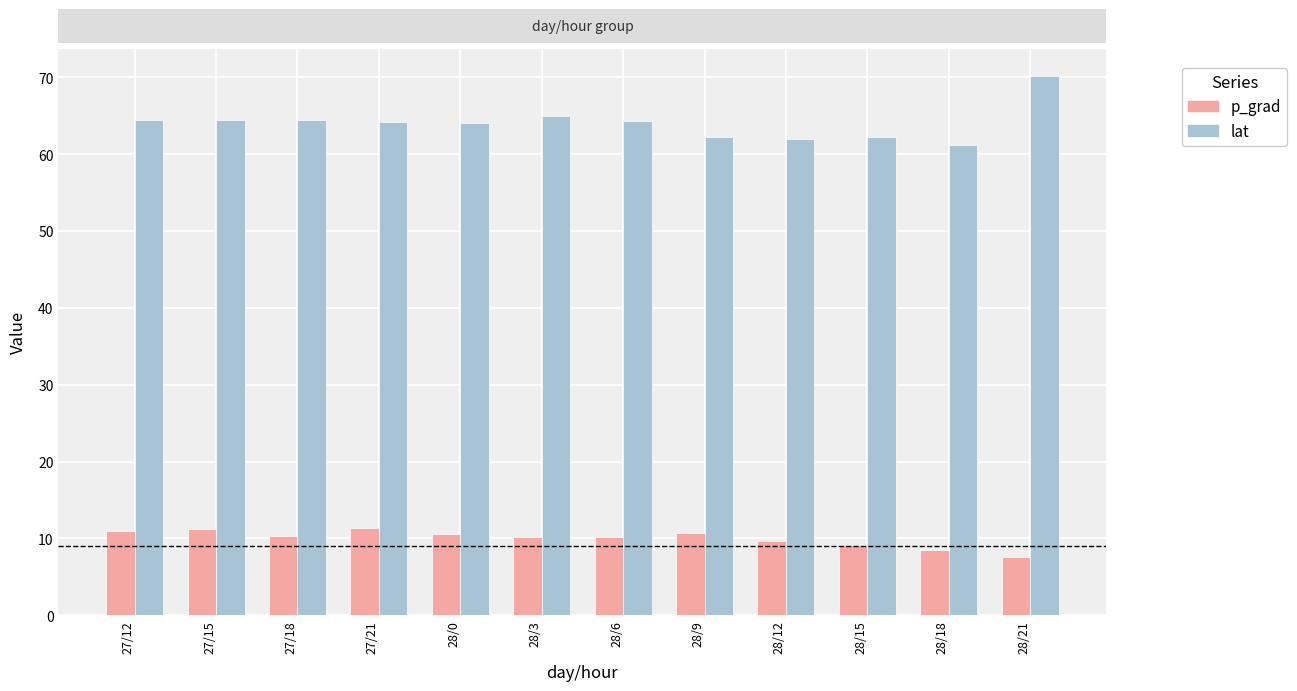

Reading right to left, list all the values displayed in this chart.

p_grad: 7.6	8.5	9.1	9.7	10.8	10.1	10.2	10.5	11.3	10.3	11.3	11.0
lat: 70.2	61.2	62.2	62.0	62.2	64.3	65.0	64.0	64.2	64.5	64.5	64.5